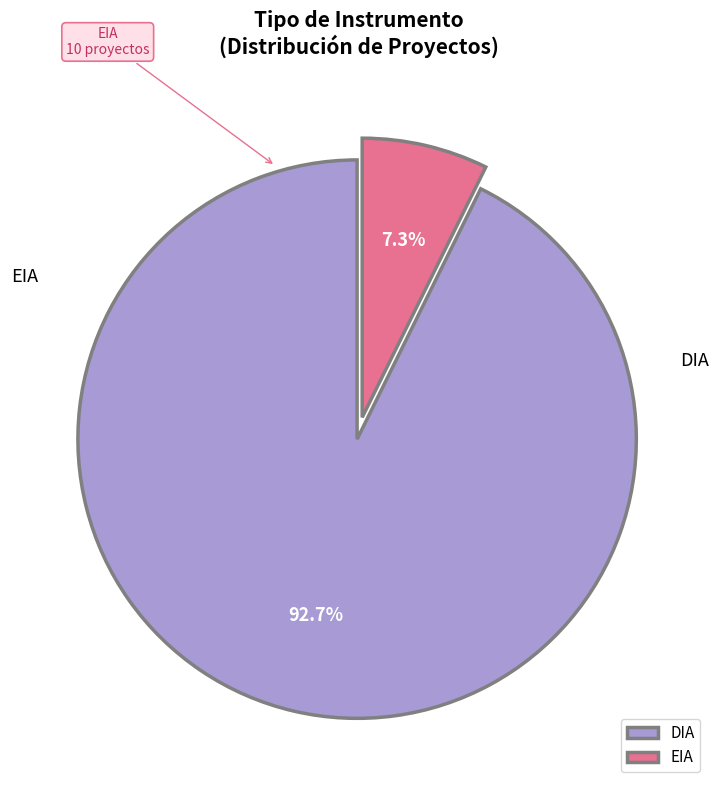

What is the majority slice?

DIA